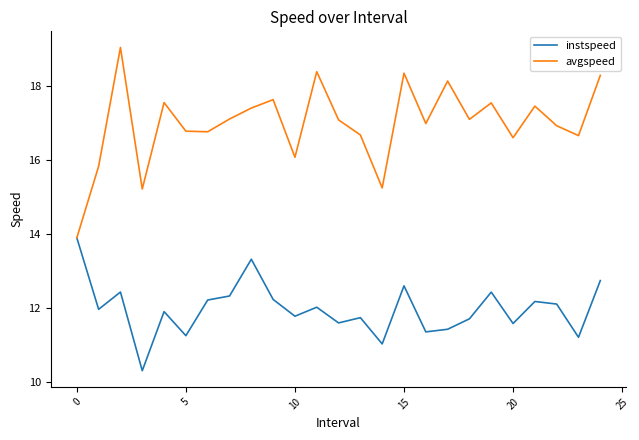

Rank the series by their maximum value, from highest to lowest.

avgspeed, instspeed